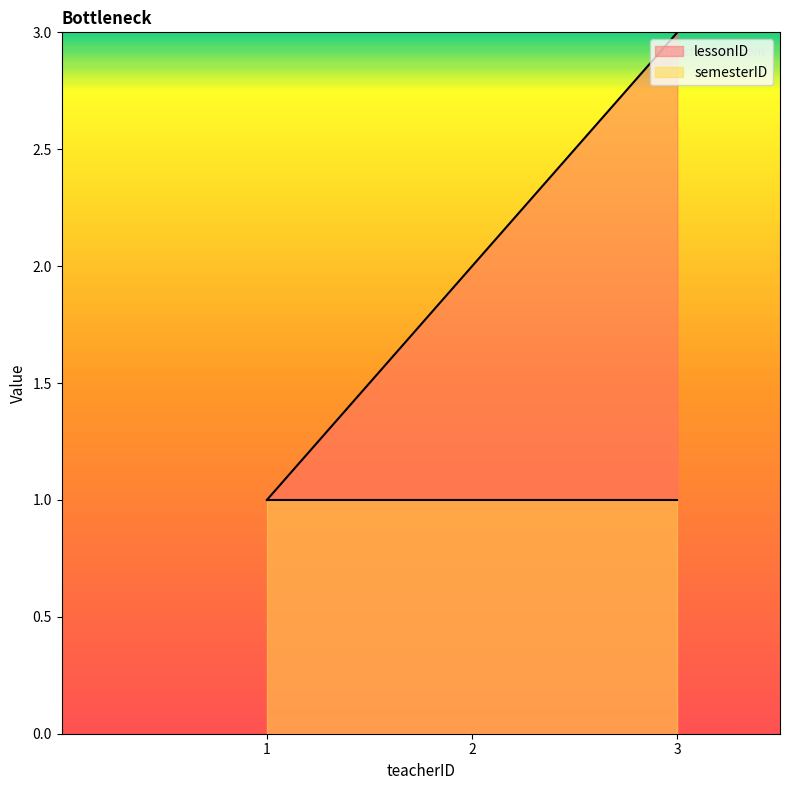

Reading left to right, what are all the values shown in this chart?

1	2	3